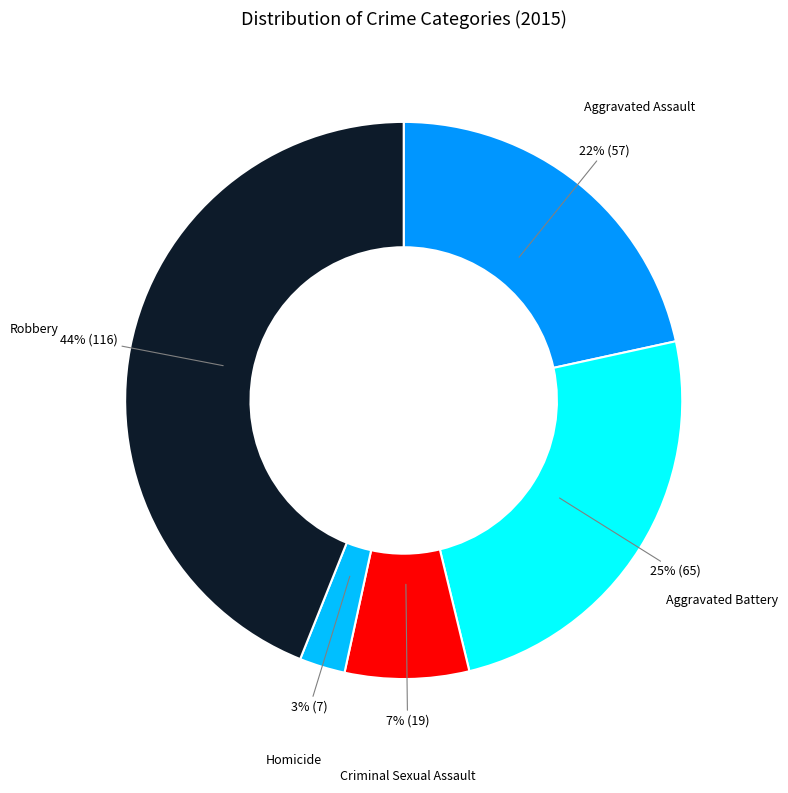

Combined, do Robbery and Aggravated Battery account for over 50%?

Yes